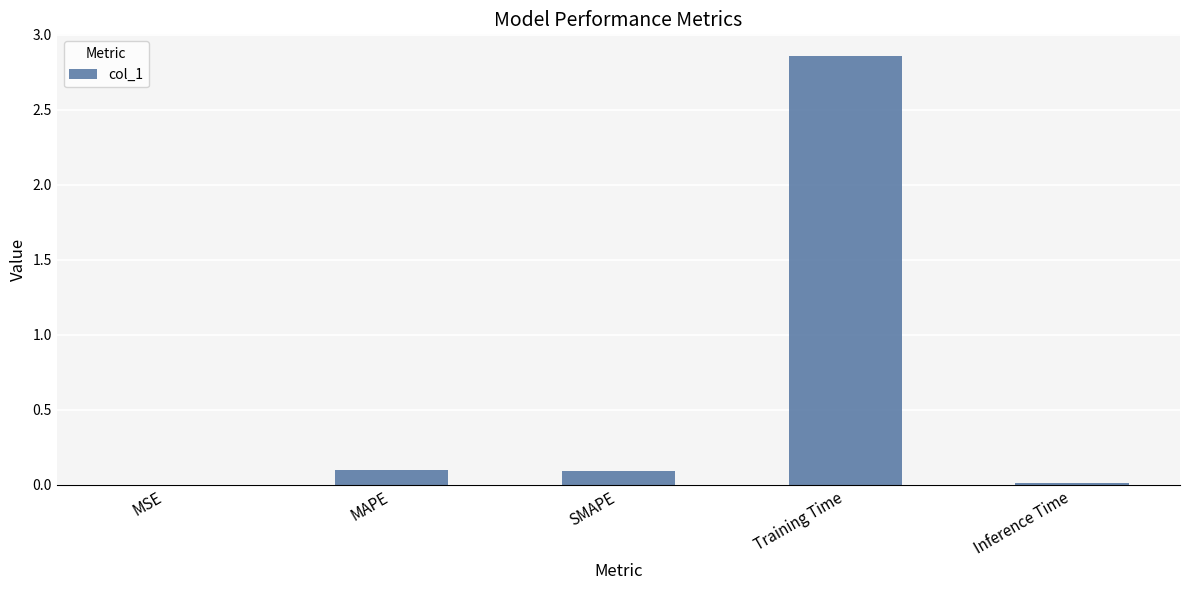

What is the sum of all values?

3.1